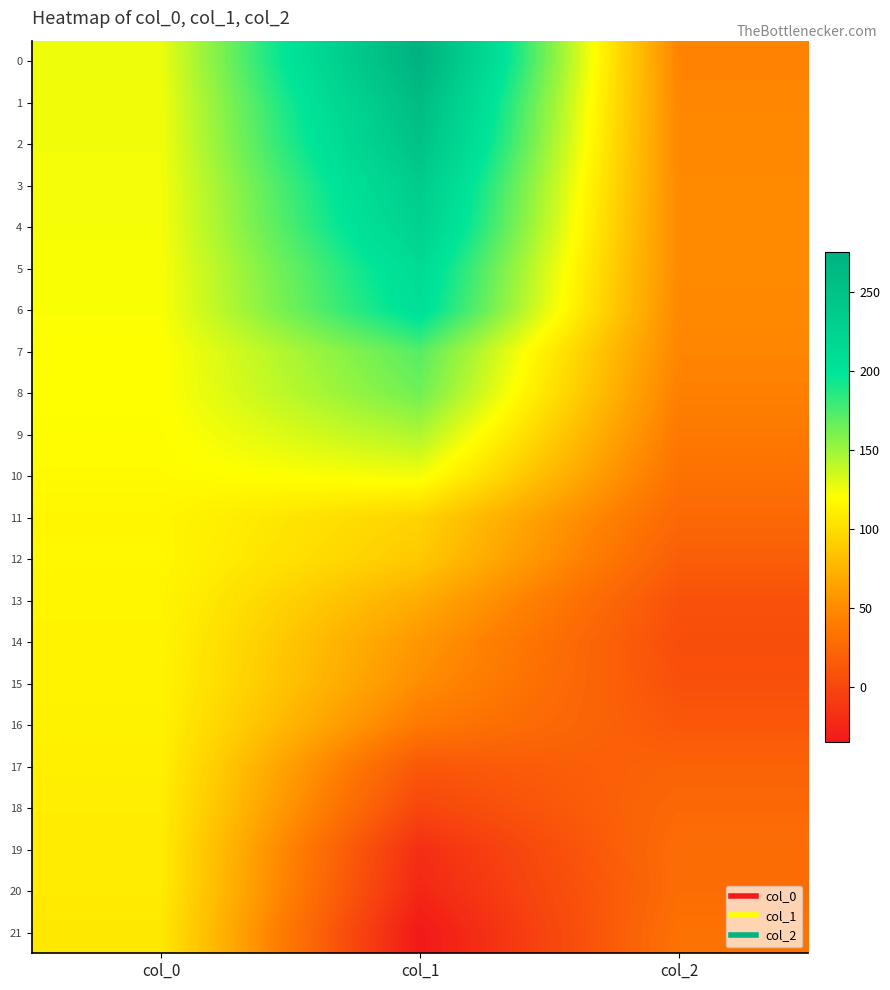

Which has a higher value, col_2 or col_1?

col_1